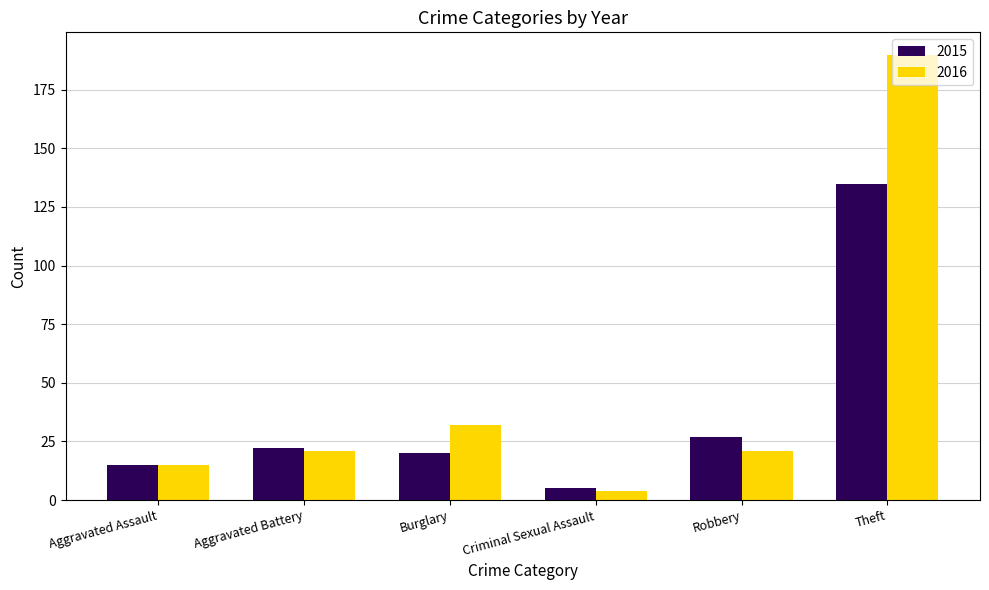

True or false: 2016 has a value of 190 at Theft.

True